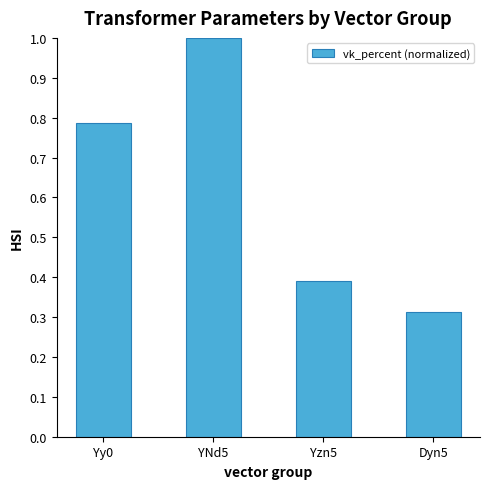

What is the difference between the maximum and minimum values?

0.7